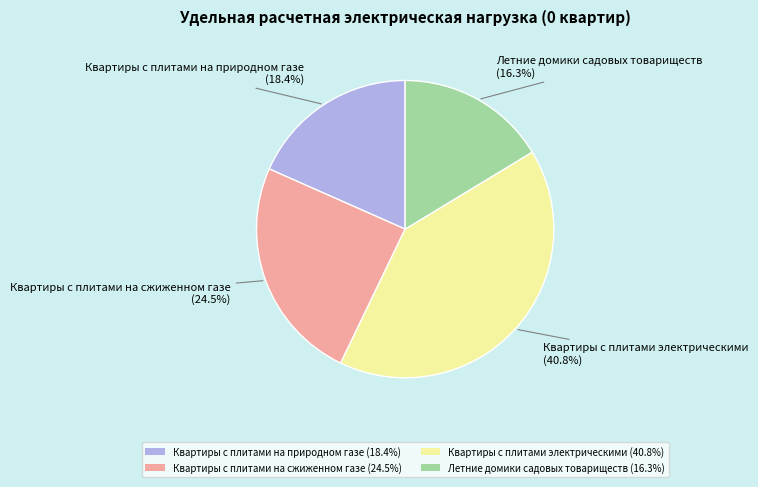

What is the largest slice in the pie chart?

Квартиры с плитами электрическими